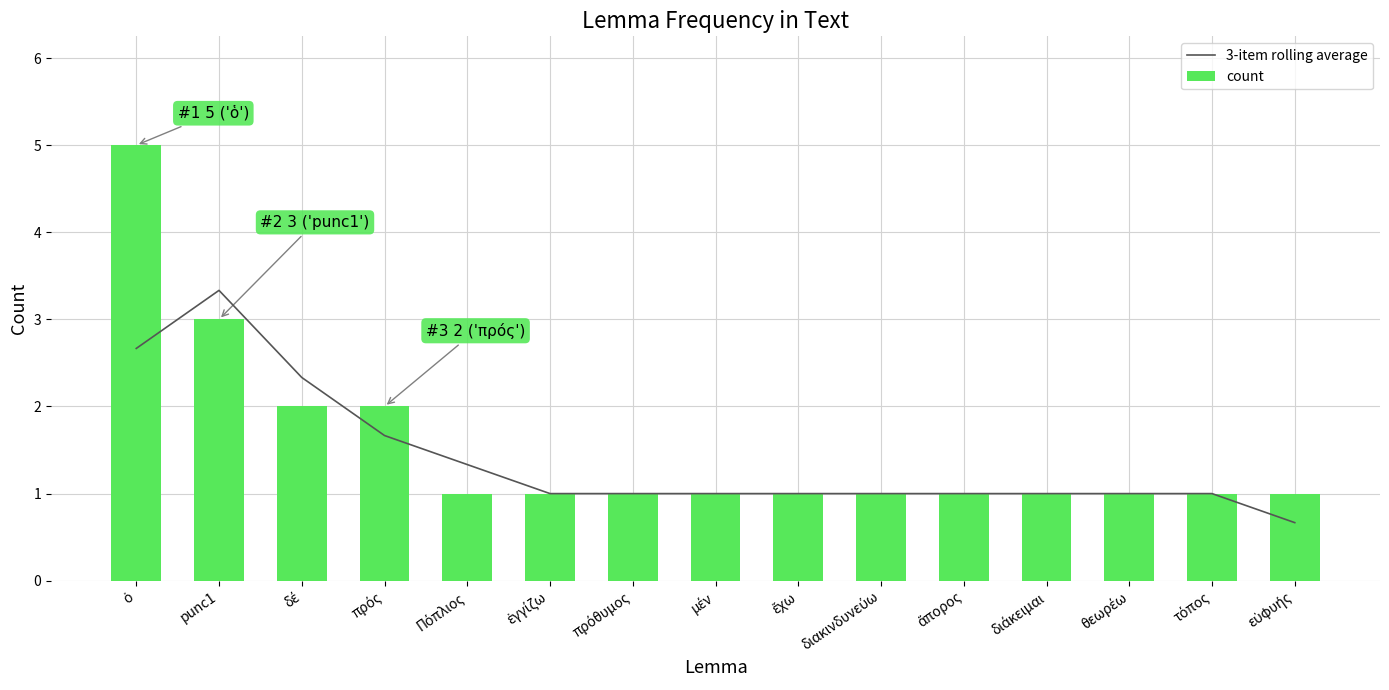

List the series in order of their overall mean, lowest first.

3-item rolling average, count